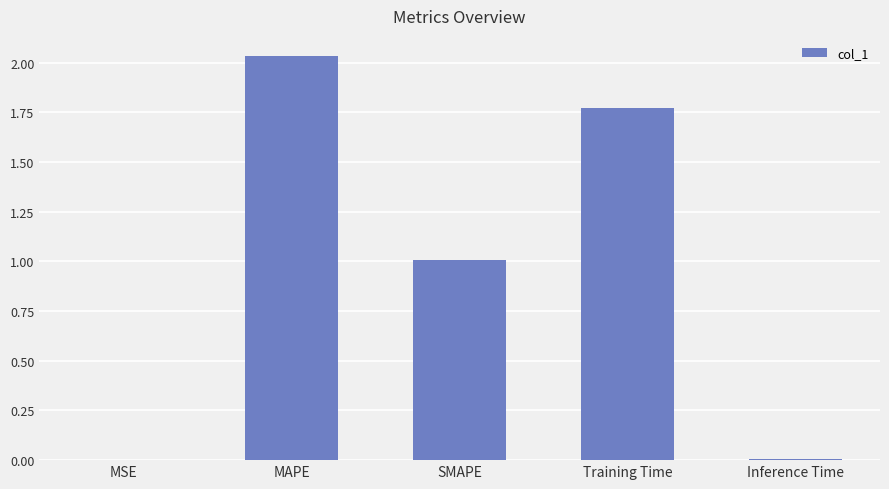

What is the average value?

1.0